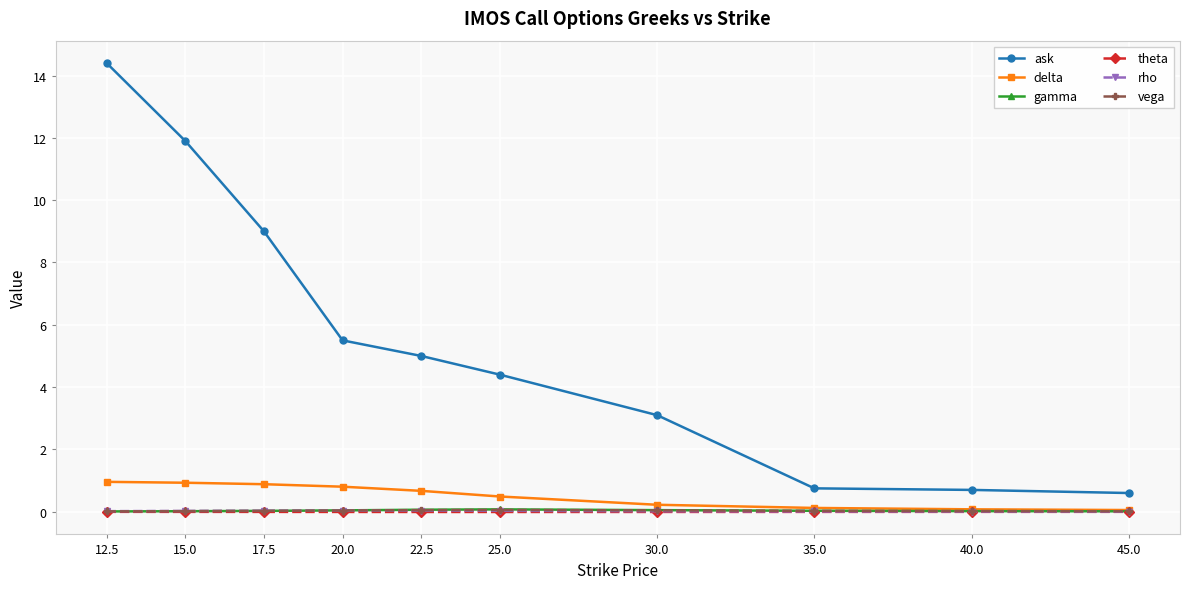

What is the label of the 2nd point from the right?

40.0